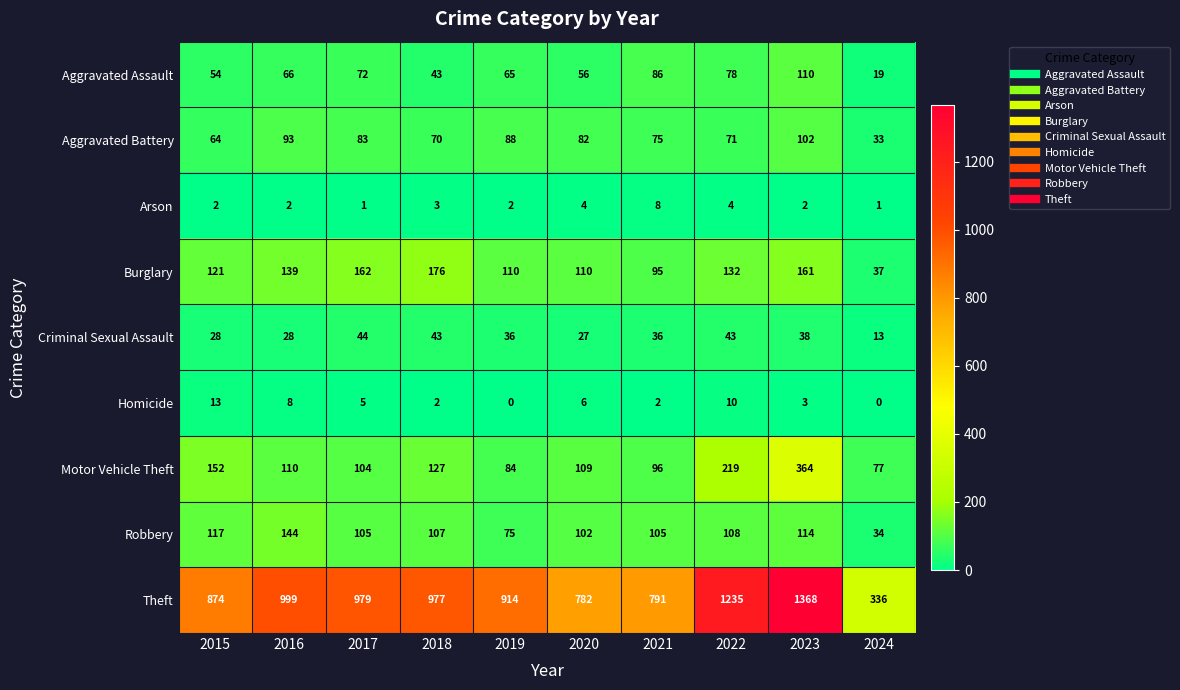

List the series in order of their peak value, highest first.

Theft, Motor Vehicle Theft, Burglary, Robbery, Aggravated Assault, Aggravated Battery, Criminal Sexual Assault, Homicide, Arson